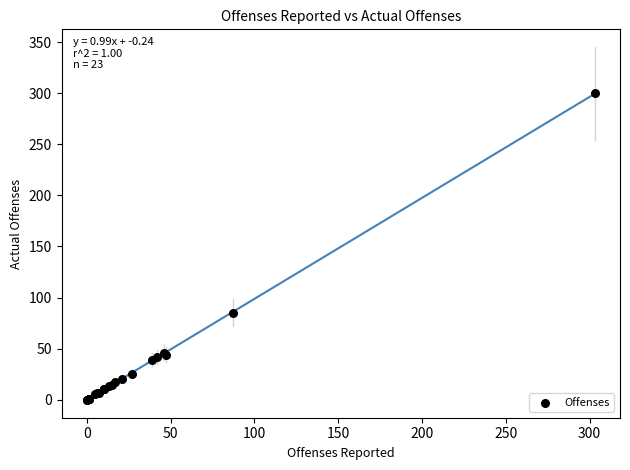

What Y value in the scatter plot is closest to 150?

85